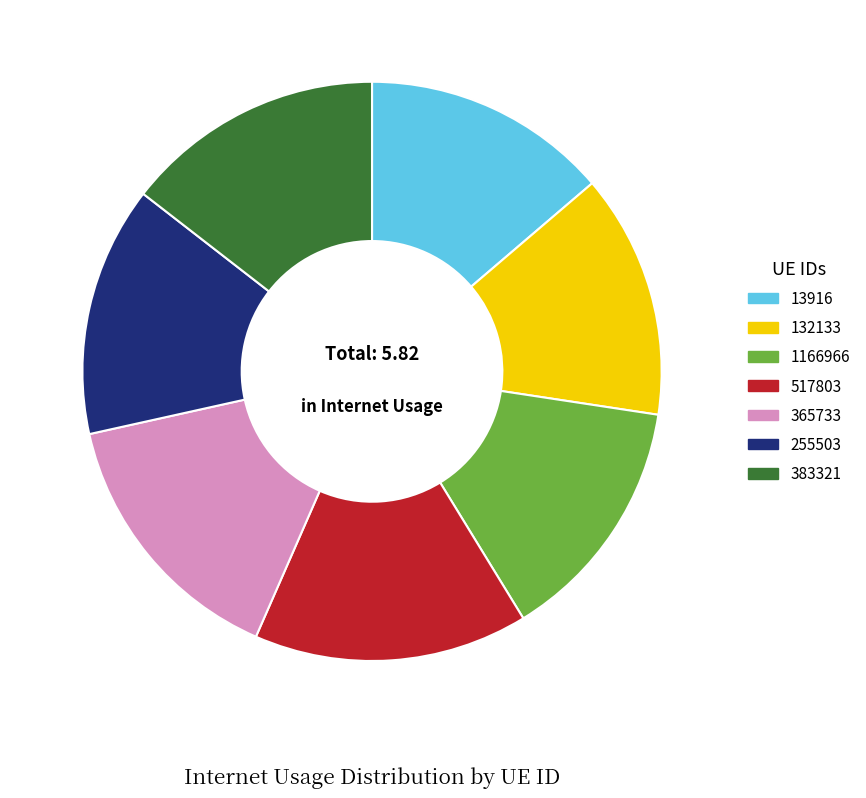

Is it true that 383321 is 6% of the pie?

False